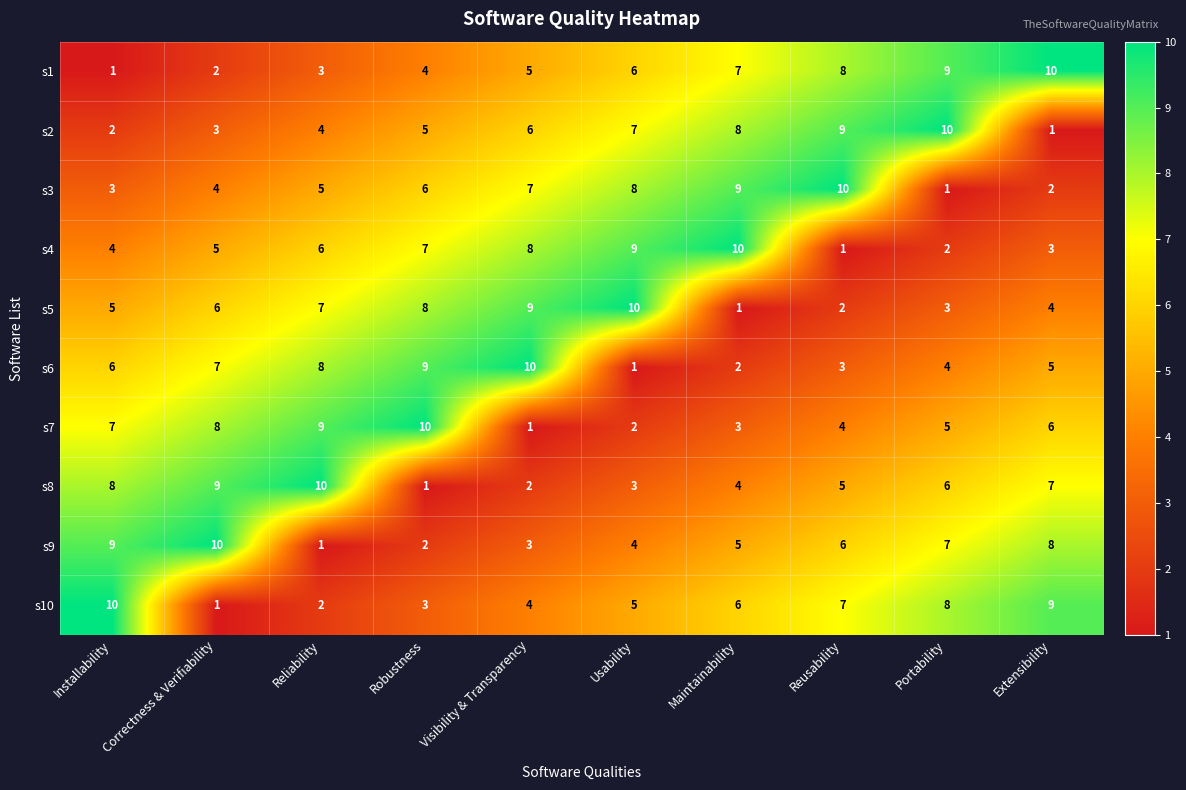

What is the difference between the highest and lowest values at Portability?

9